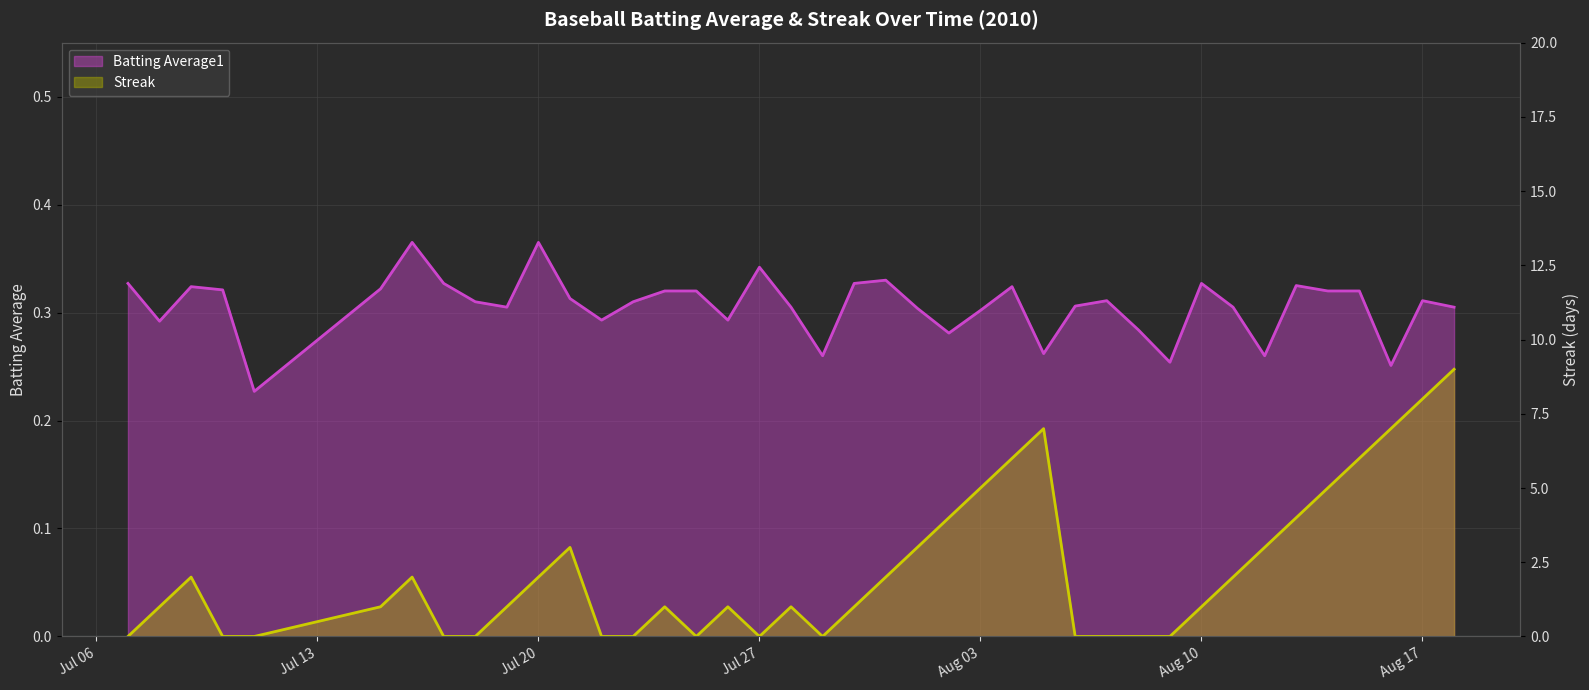

Does the chart display data point markers on the line(s)?

No